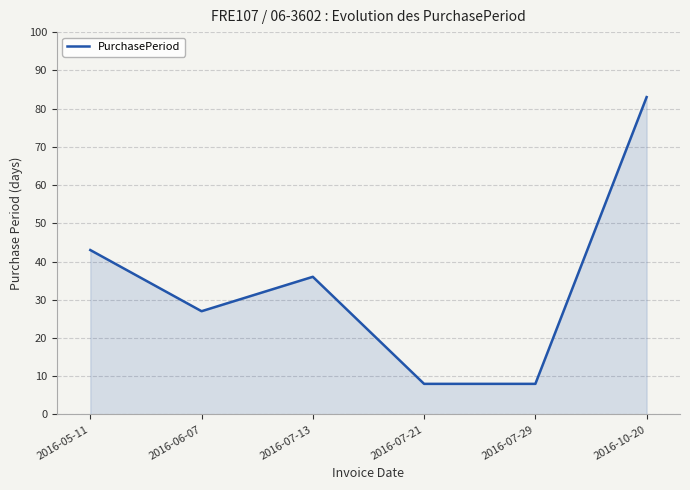

What is the minimum value shown in the chart?

8